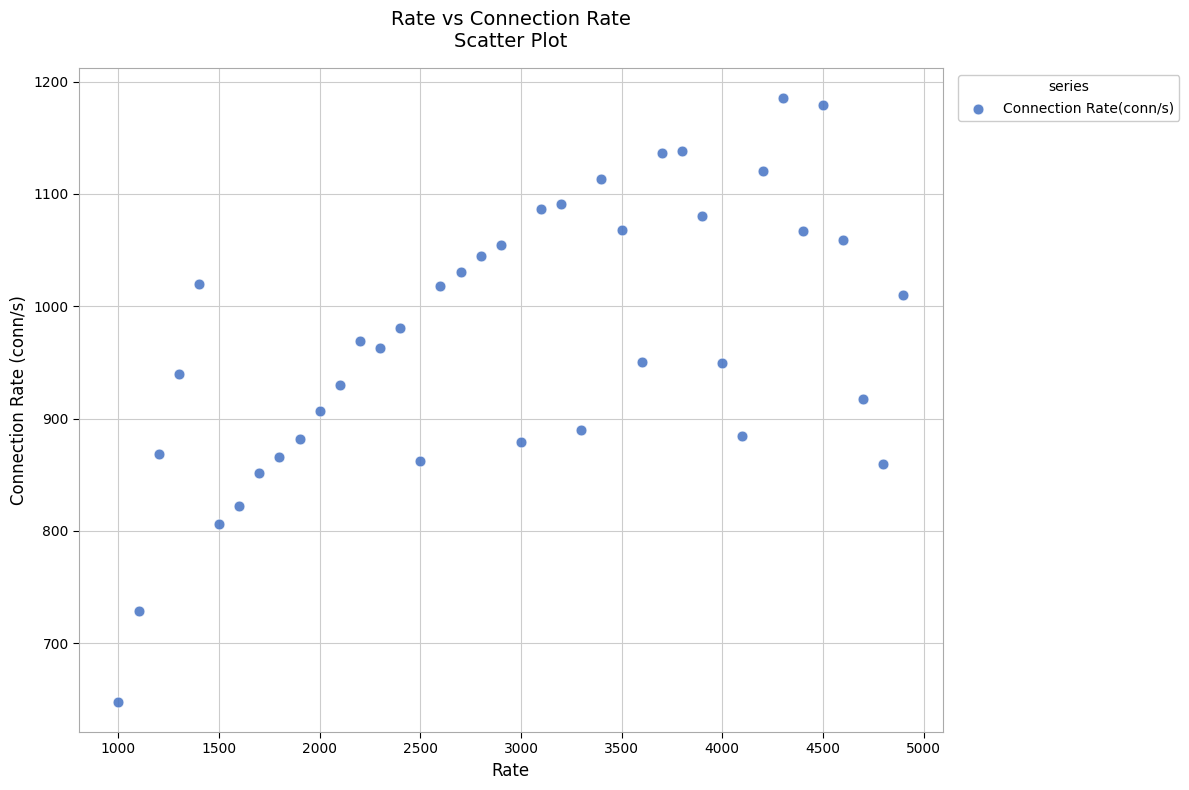

What is the range of Y values (max minus min)?

537.5